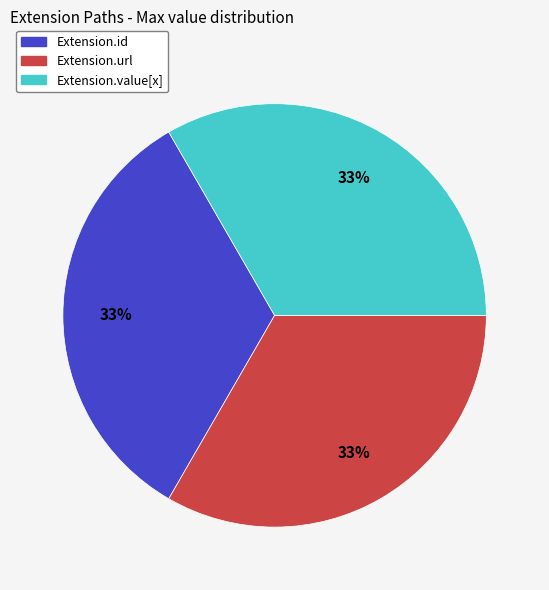

To the nearest percent, what is the average slice percentage?

33%